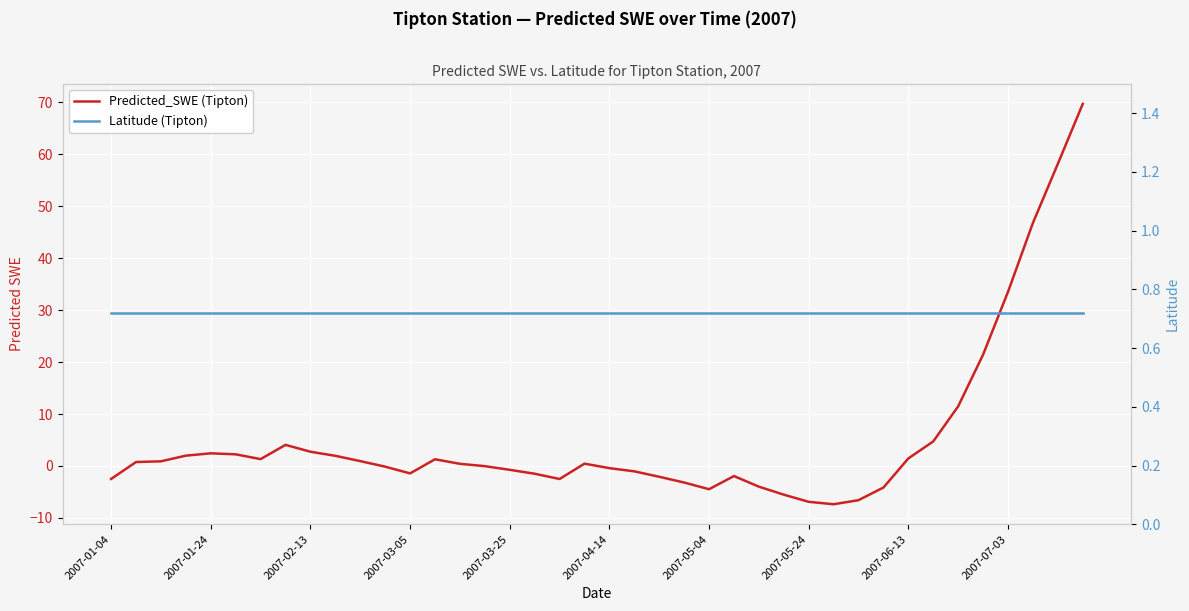

True or false: Latitude (Tipton) has a value of 0.7 at 18.

True